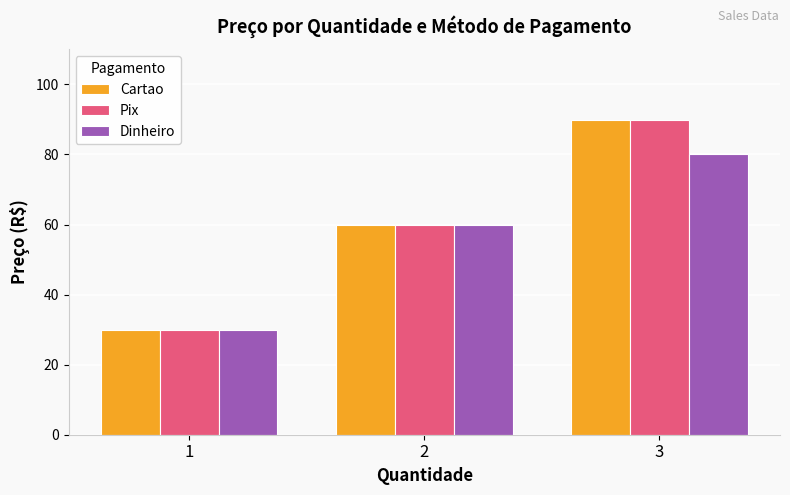

What is the difference between the maximum and minimum values in the Dinheiro series?

50.0